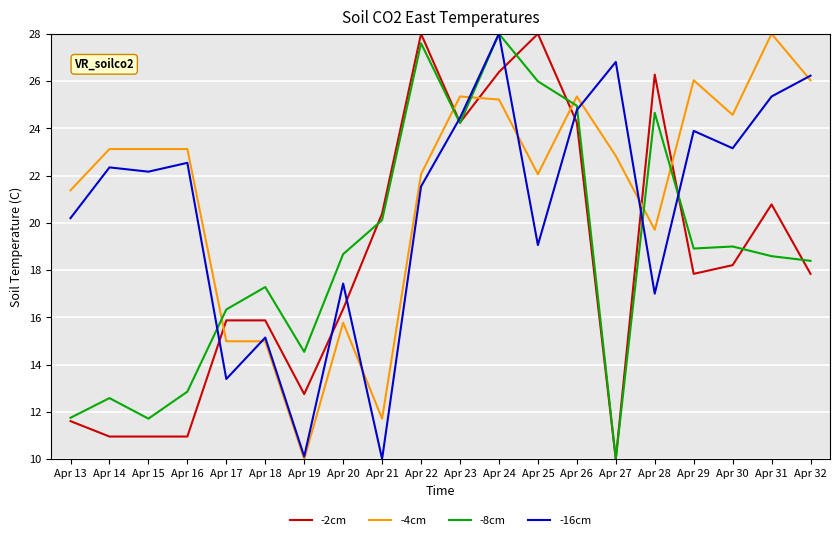

Where do -4cm and -8cm first cross each other?

Apr 16 and Apr 17